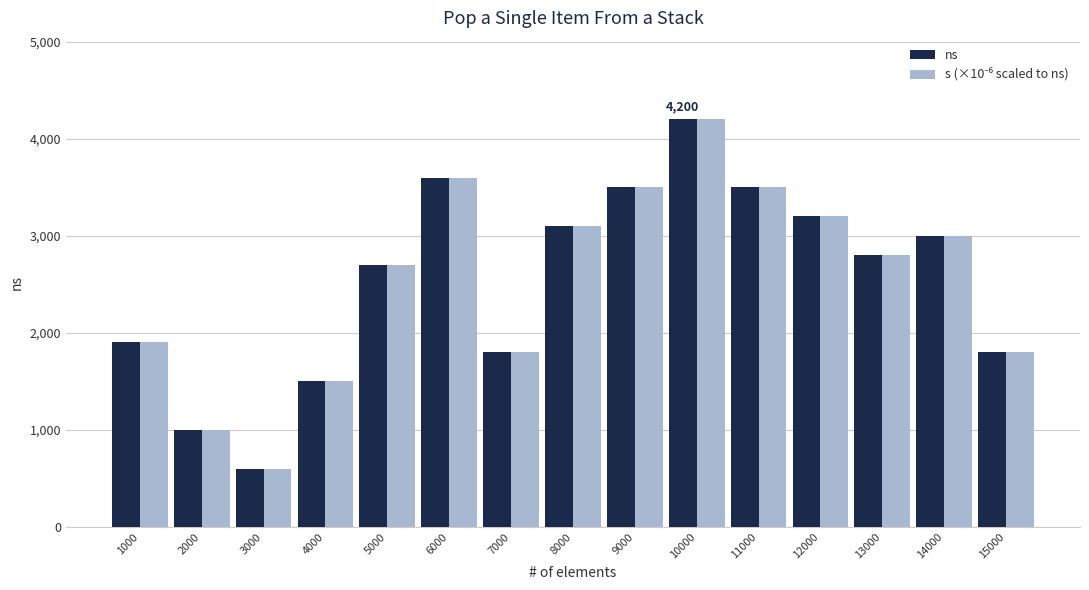

At which category does the chart reach its peak across all series?

10000